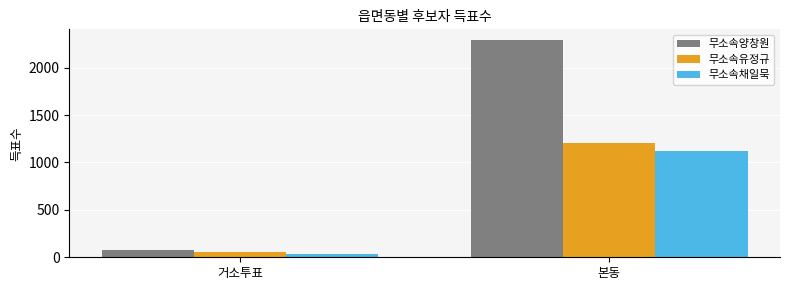

Is it true that 무소속유정규 equals 1205 at 본동?

True